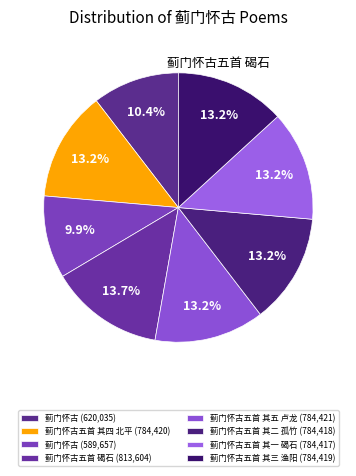

How many slices are in this pie chart?

8